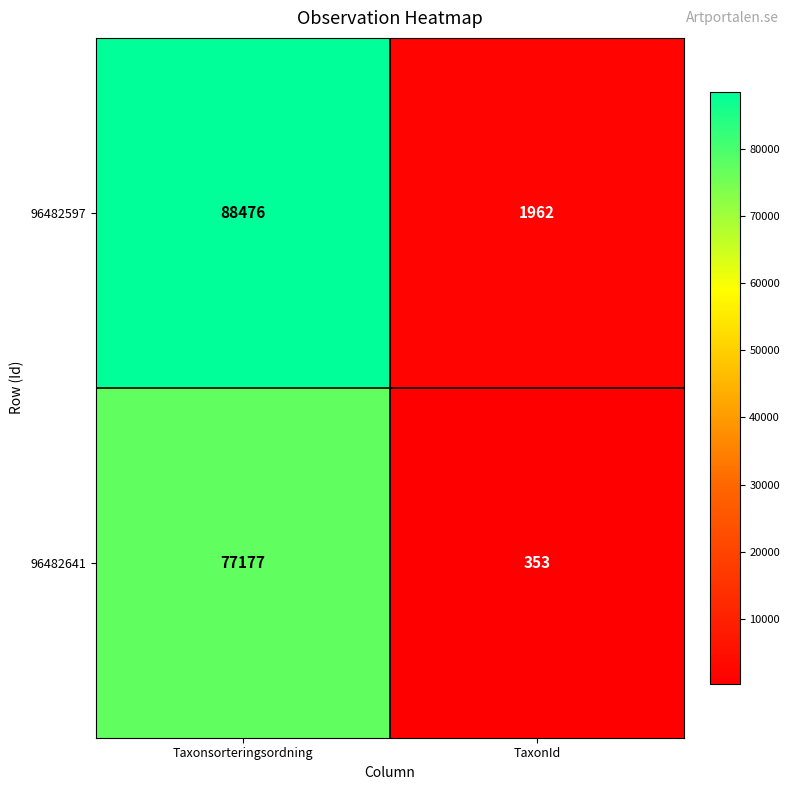

Reading left to right, list all the values displayed in this chart.

96482597: Taxonsorteringsordning=88476	TaxonId=1962
96482641: Taxonsorteringsordning=77177	TaxonId=353